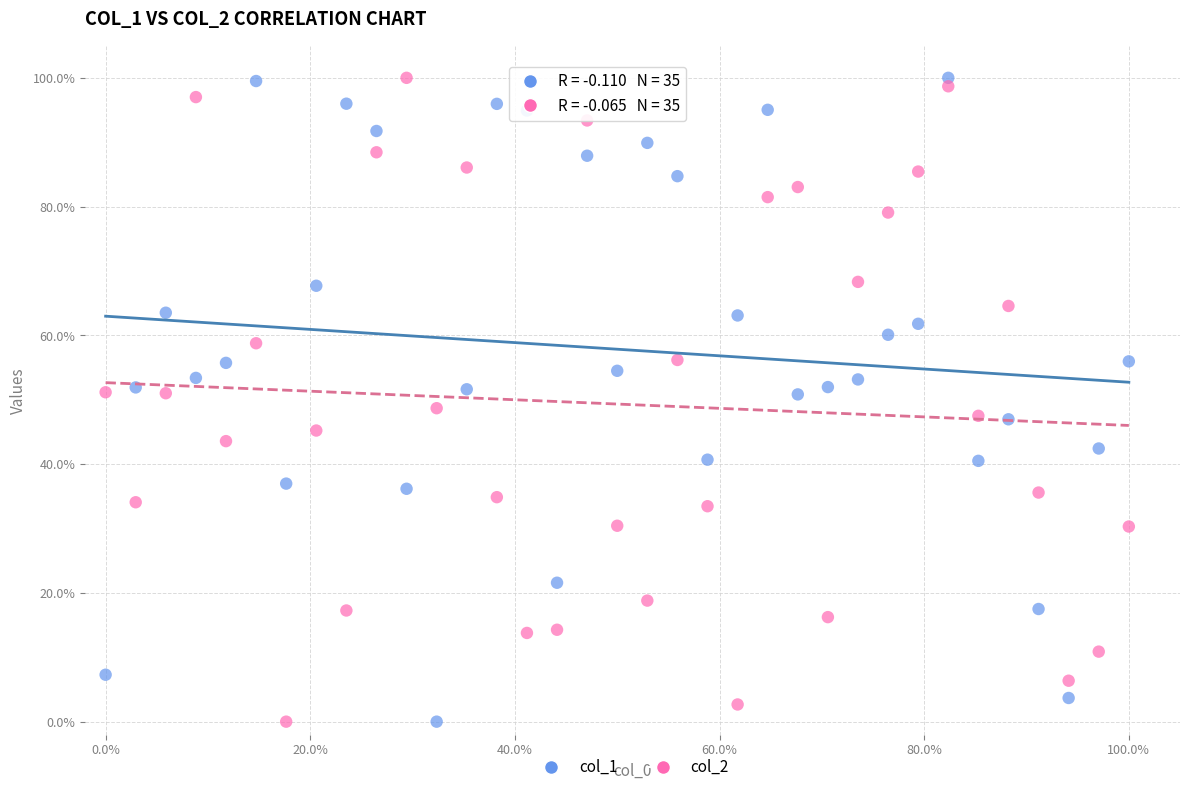

What is the X range (max minus min) for the scatter plot?

100.0